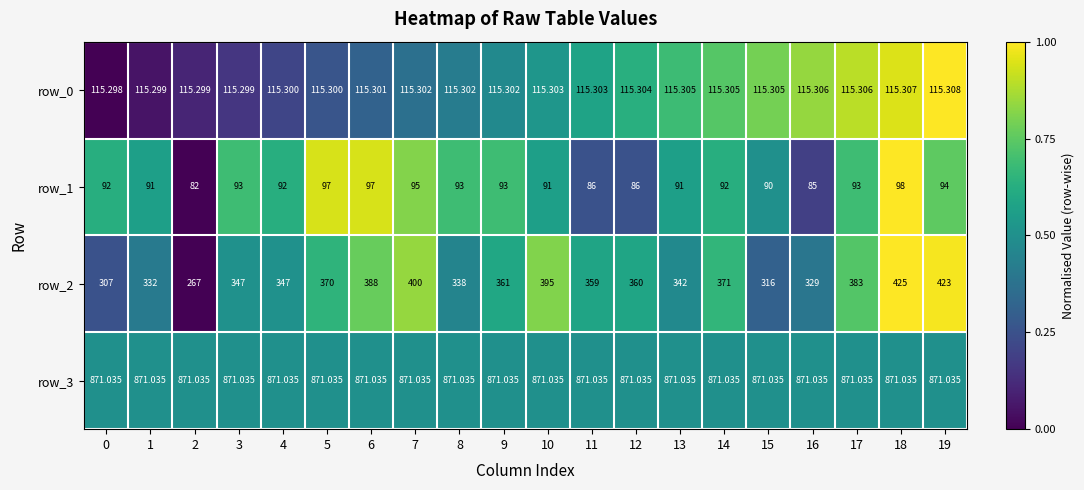

Which series has the largest range (max minus min)?

row_2